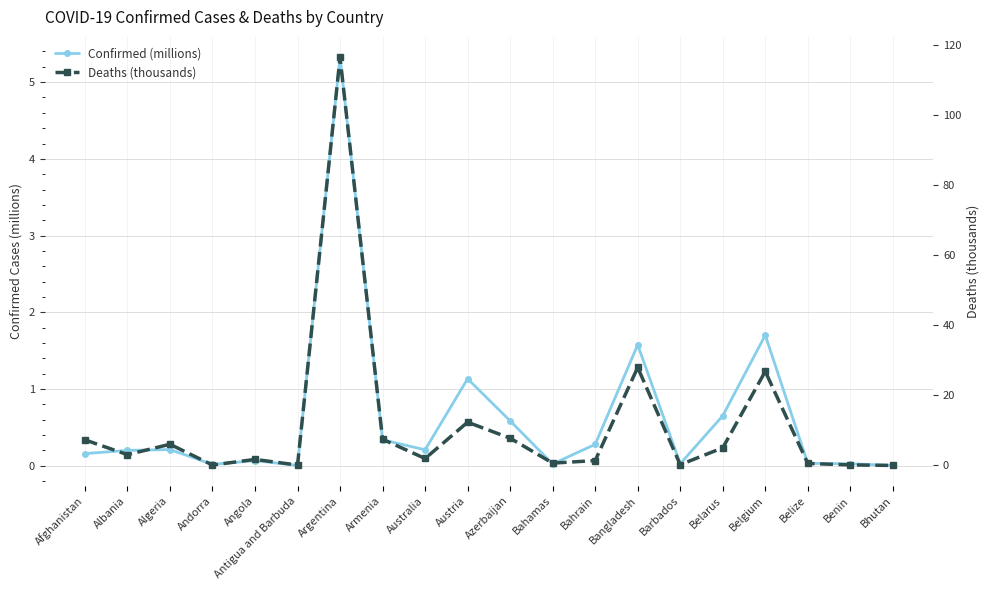

The value of Deaths (thousands) at Afghanistan is 10.3. True or false?

False